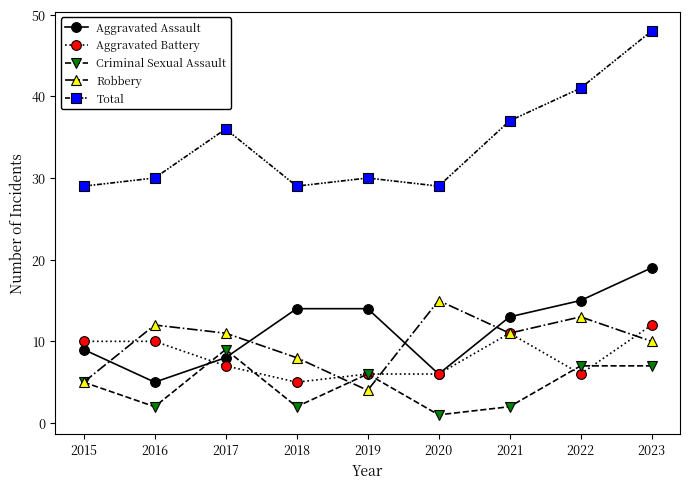

True or false: Total and Aggravated Battery cross at least once.

False